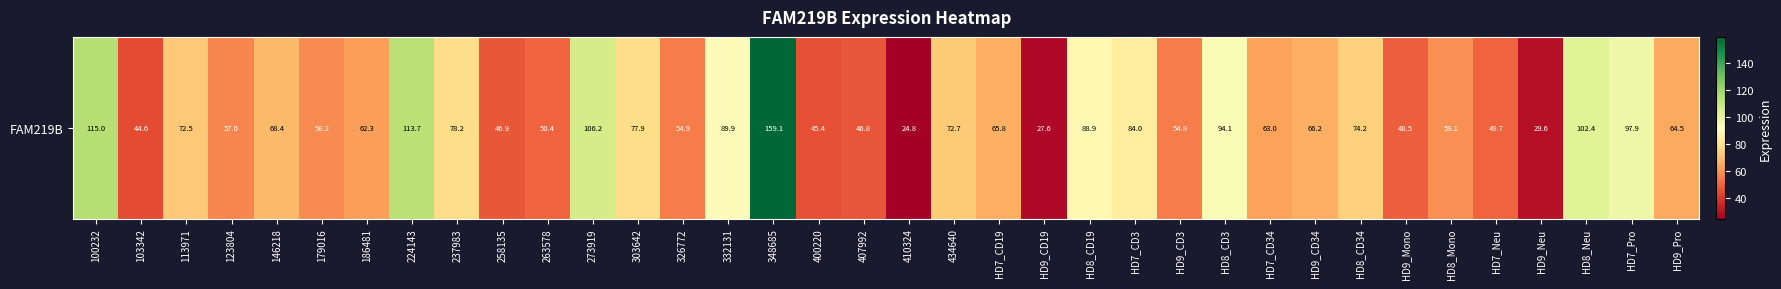

What is the sum of the values at HD8_Neu and HD7_CD3?

186.4